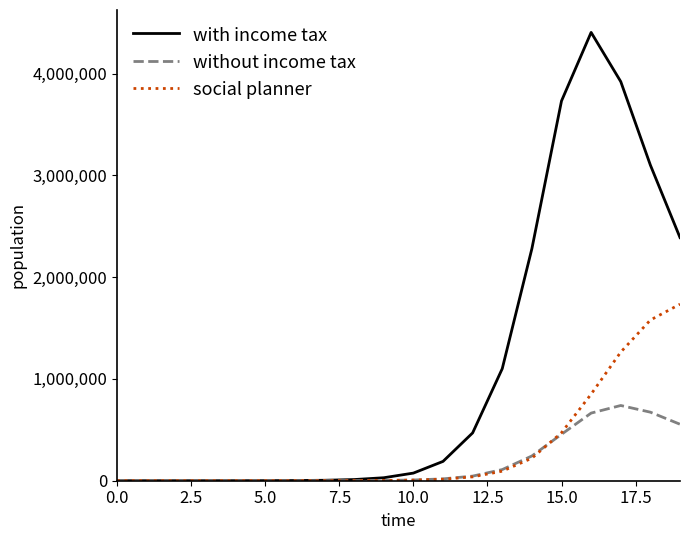

Which series has the largest range (max minus min)?

with income tax